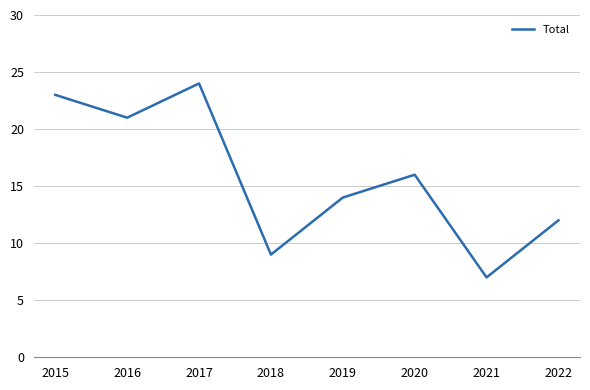

What is the approximate value at 2019?

14